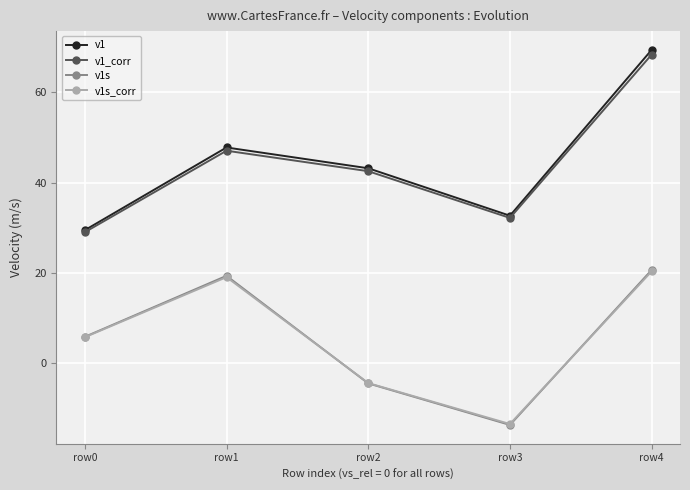

Rank the categories by v1 value from highest to lowest.

row4, row1, row2, row3, row0